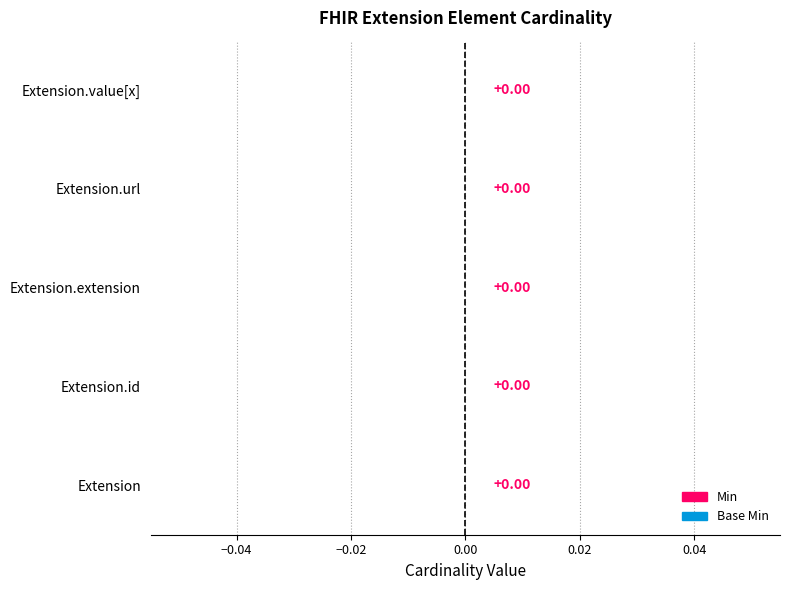

At which category is the sum across all series the highest?

Extension.url